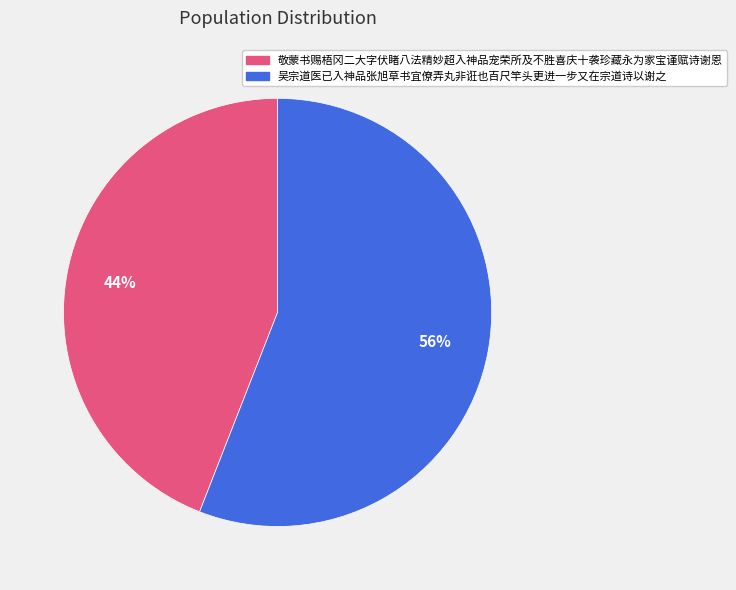

Combined, do 吴宗道医已入神品张旭草书宜僚弄丸非诳也百尺竿头更进一步又在宗道诗以谢之 and 敬蒙书赐梧冈二大字伏睹八法精妙超入神品宠荣所及不胜喜庆十袭珍藏永为家宝谨赋诗谢恩 account for over 50%?

Yes